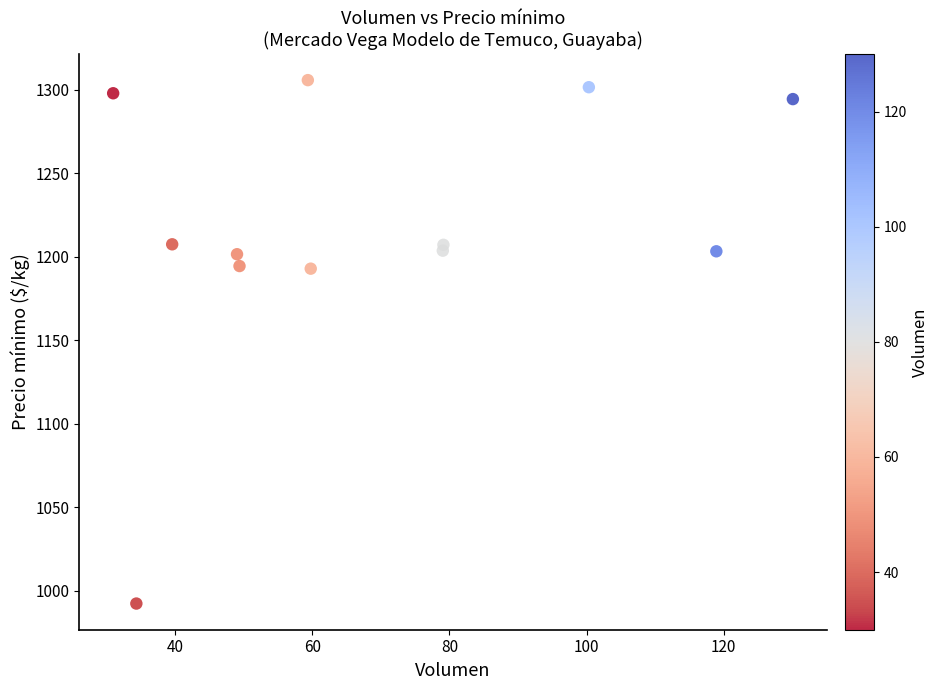

What is the range of Y values (max minus min)?

313.5